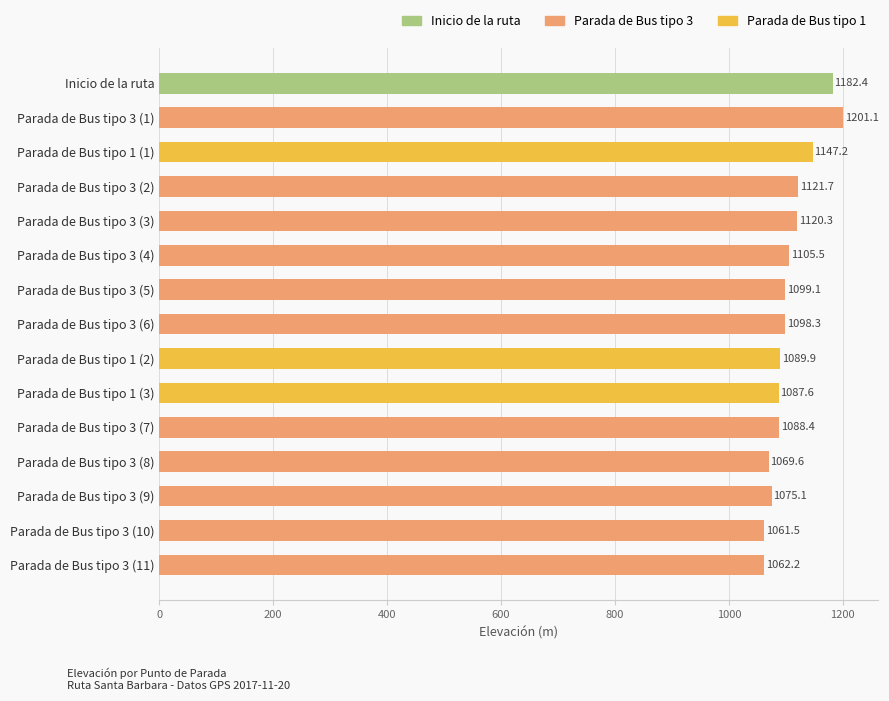

The chart shows a value of 1182.4 at Inicio de la ruta. True or false?

True